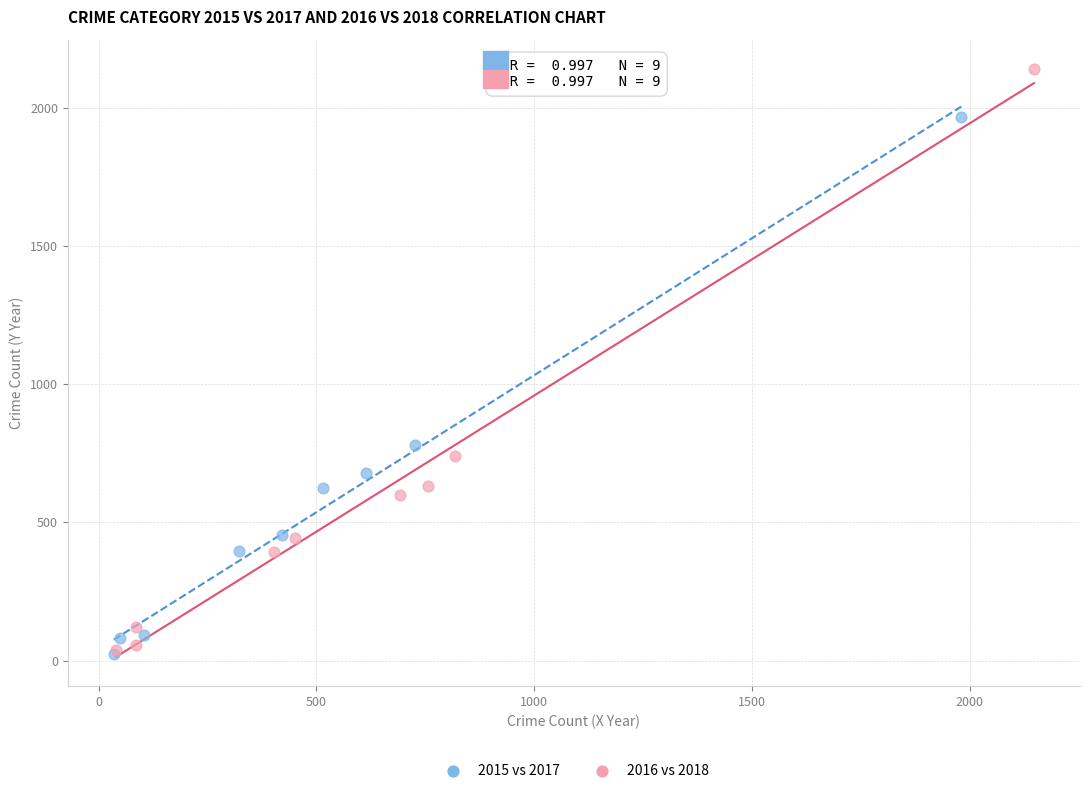

Which series has the largest Y range (max minus min)?

2016 vs 2018